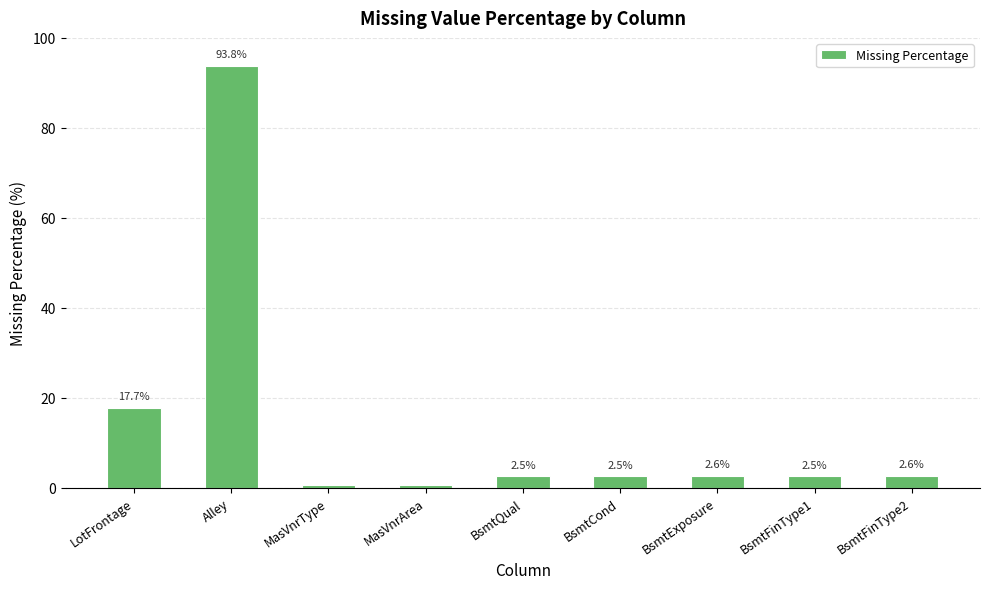

What is the maximum value shown in the chart?

93.8